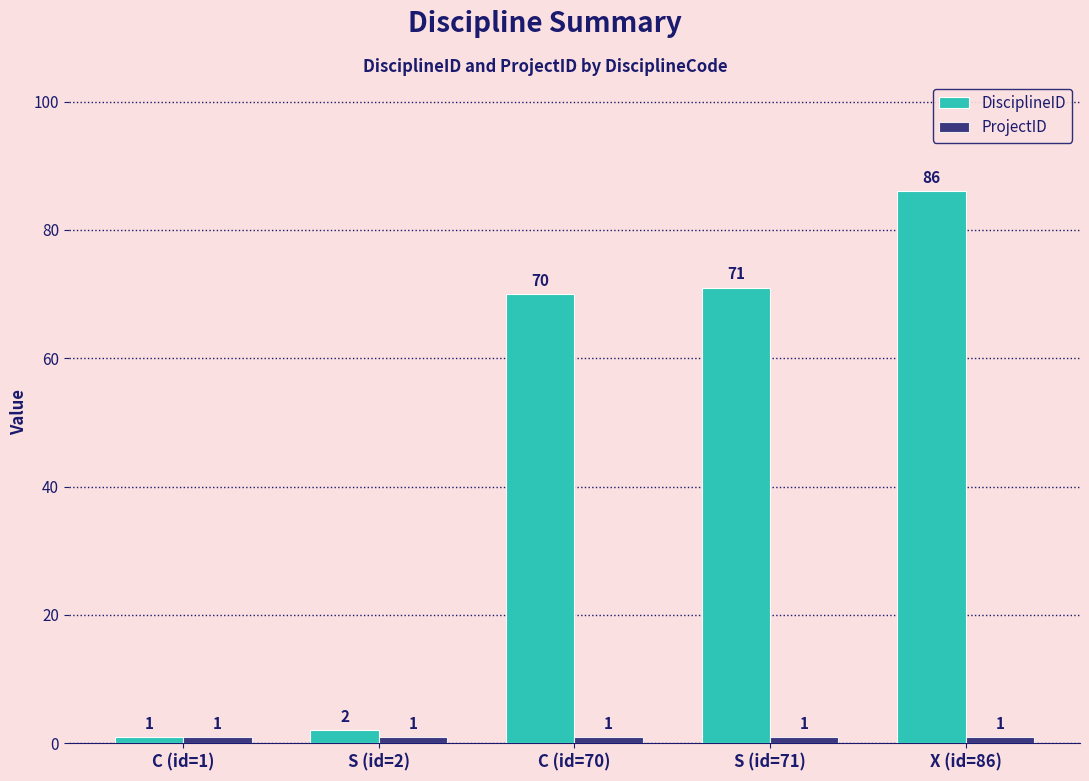

What is the highest value of the DisciplineID series?

86